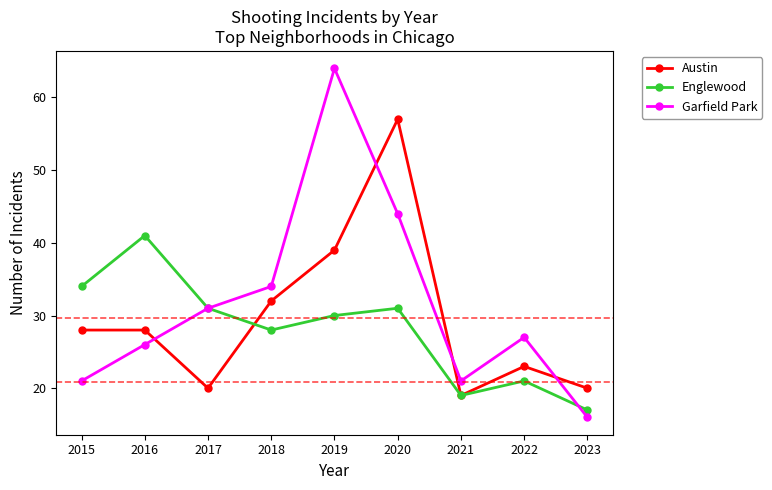

After their last crossing, which series has the higher values: Austin or Garfield Park?

Austin